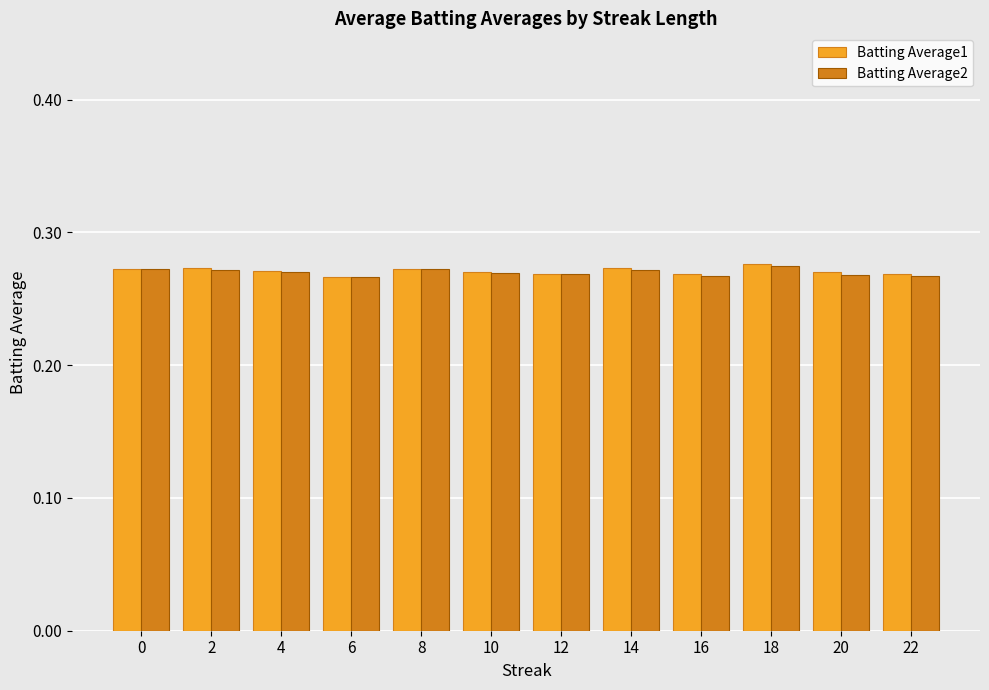

What is the total value across all series at 22?

0.5